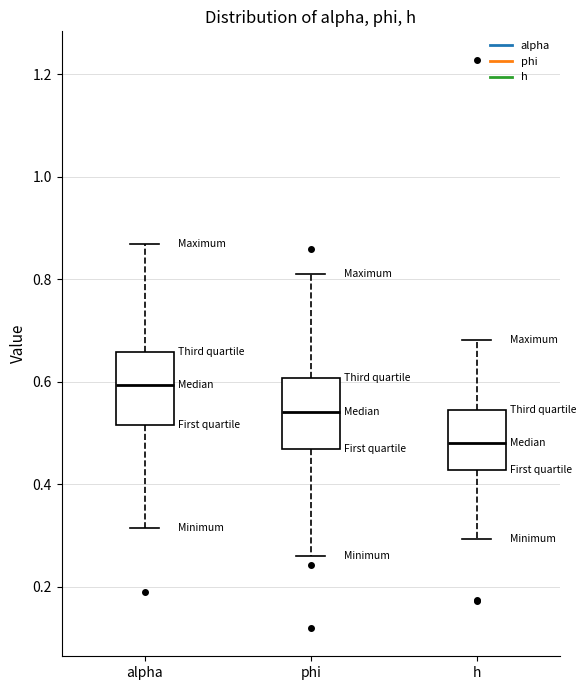

Where does the lower whisker of the box for phi end on the y-axis? The values are not printed on the chart, so give them approximately, as read against the axis.

0.26